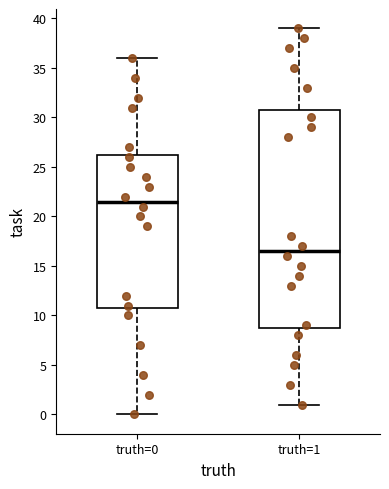

Reading left to right, read every box against the y-axis: the position of its median line, the range the box covers, and the ends of its whiskers. The values are not printed on the chart, so give them approximately, as read against the axis.

truth=0: median 21.5, box 11.0 to 26.5, whiskers 0.0 to 36.0
truth=1: median 16.5, box 9.0 to 31.0, whiskers 1.0 to 39.0